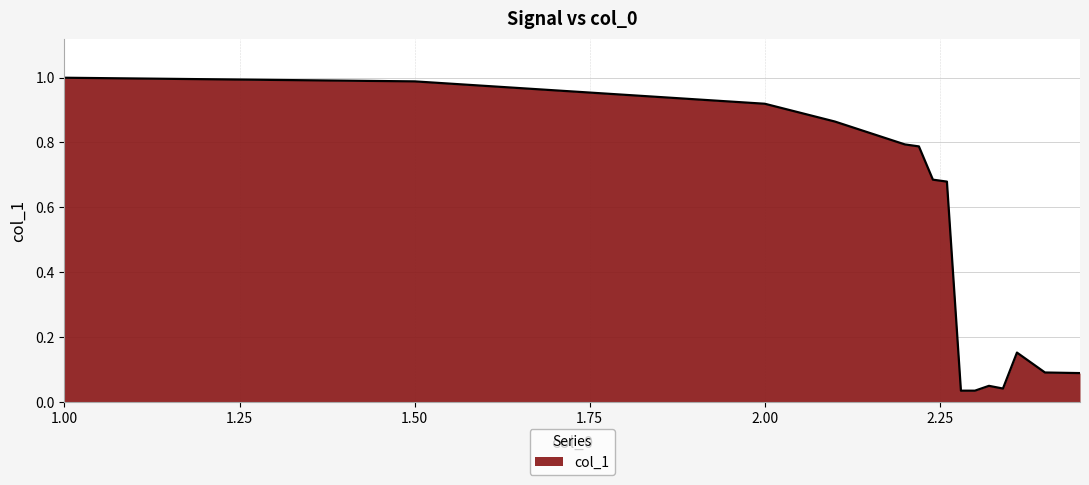

Reading right to left, transcribe all the data shown in this chart.

0.1	0.1	0.2	0.0	0.0	0.0	0.0	0.7	0.7	0.8	0.8	0.9	0.9	1.0	1.0